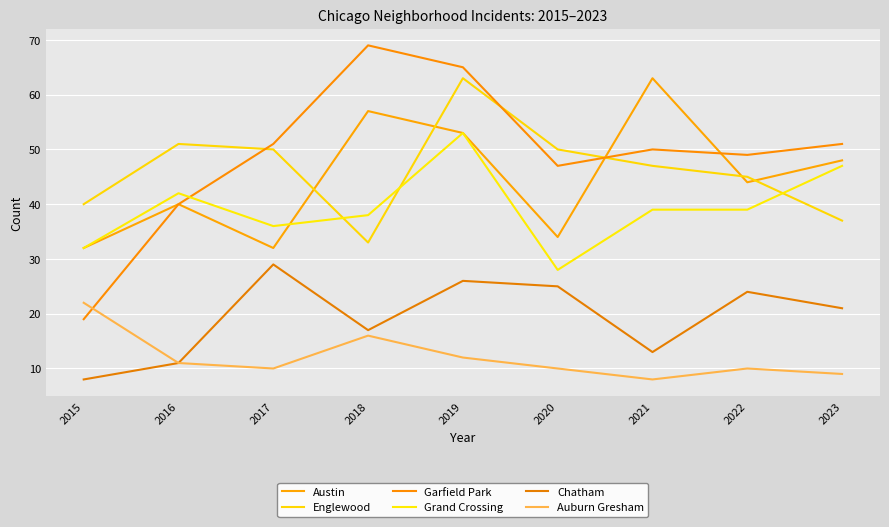

How many values in the Garfield Park series are below 50?

4